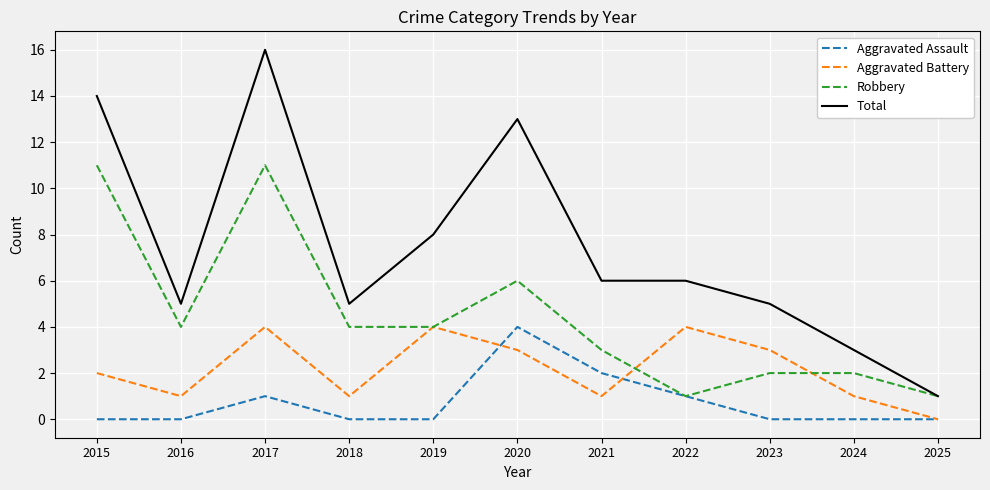

Which series has the largest total across all categories?

Total